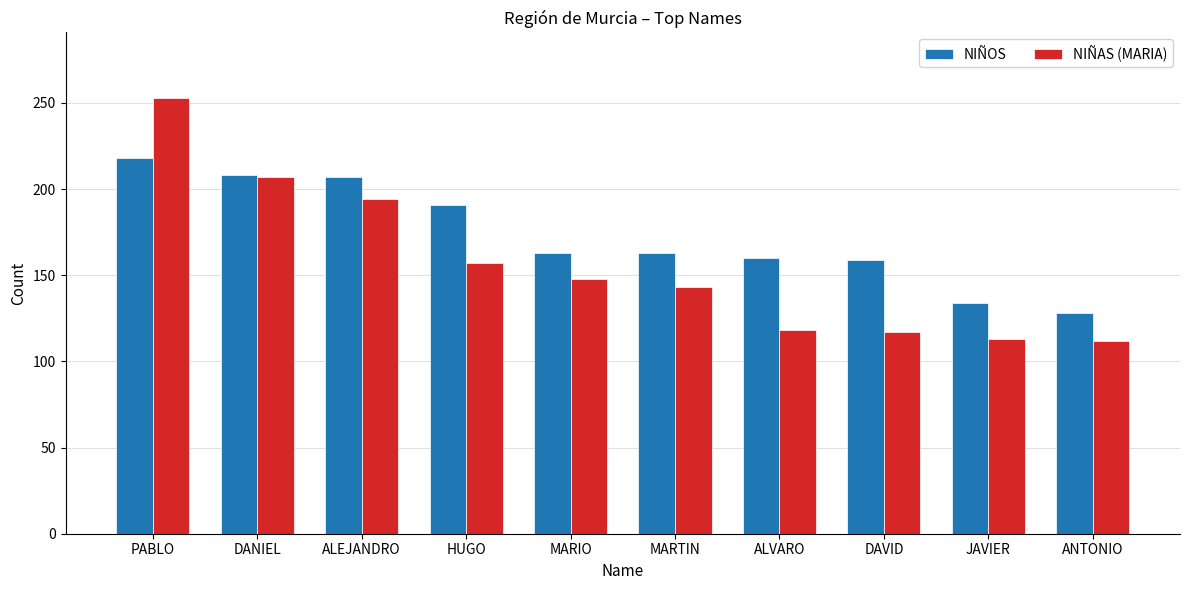

What is the lowest value of the NIÑOS series?

128